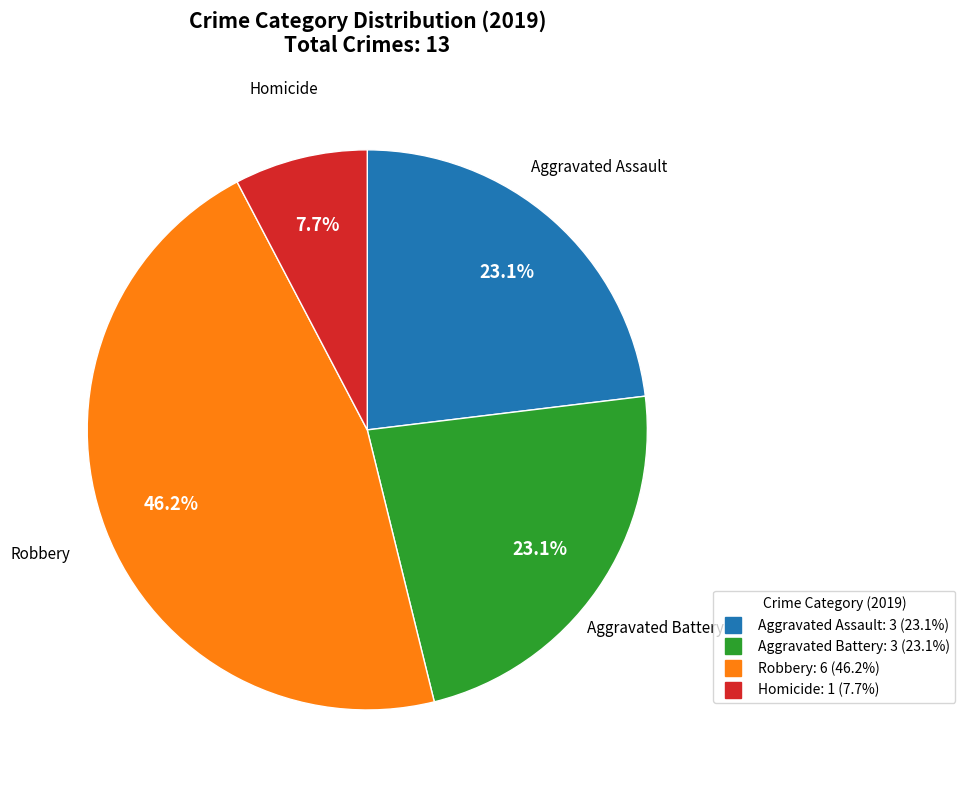

Is there a majority slice in this chart?

No